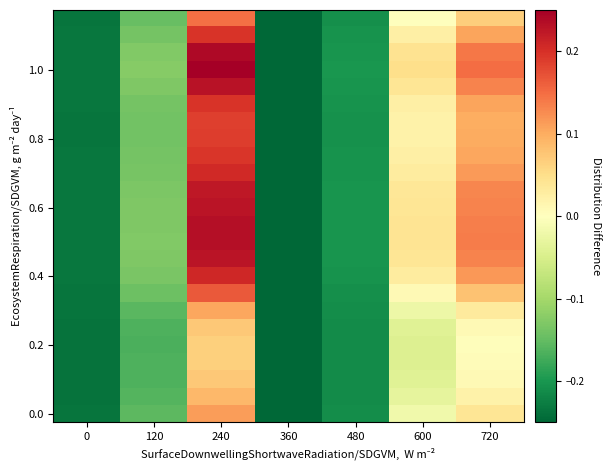

What is the greatest value displayed?

0.2